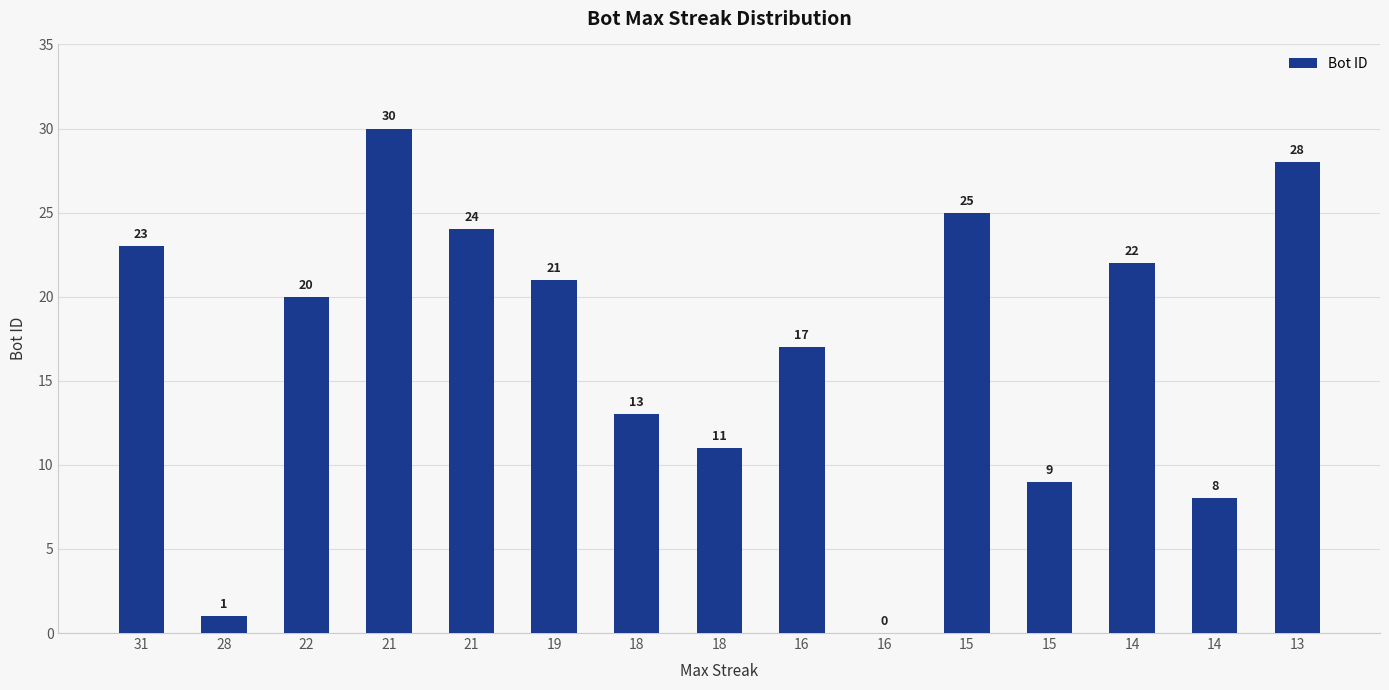

Are the bars horizontal?

No